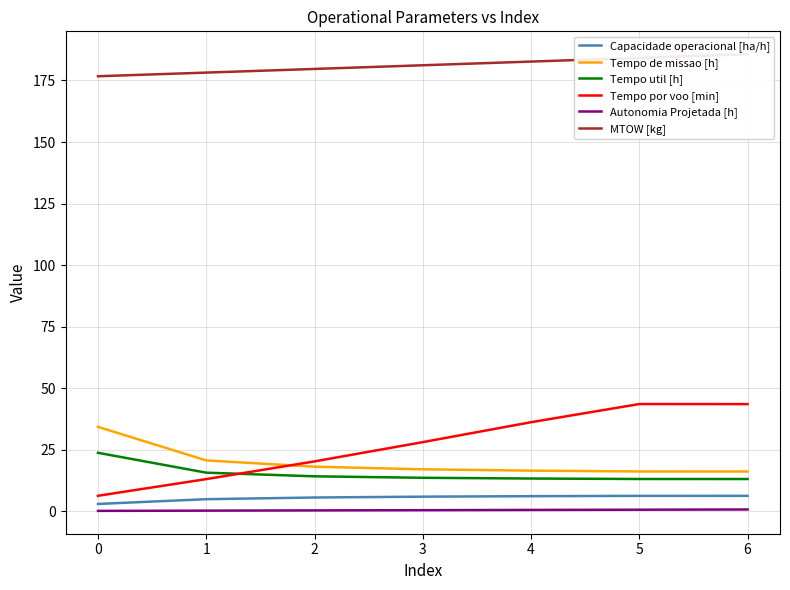

What is the sum of all Tempo util [h] values?

106.4